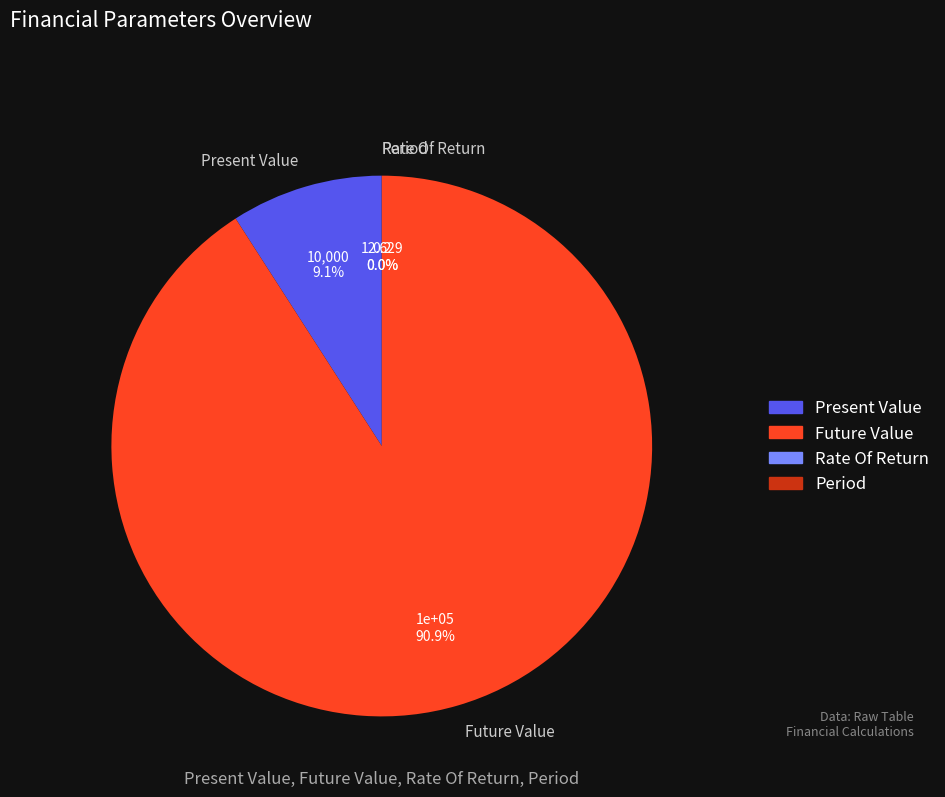

Which has a higher value, Future Value or Present Value?

Future Value